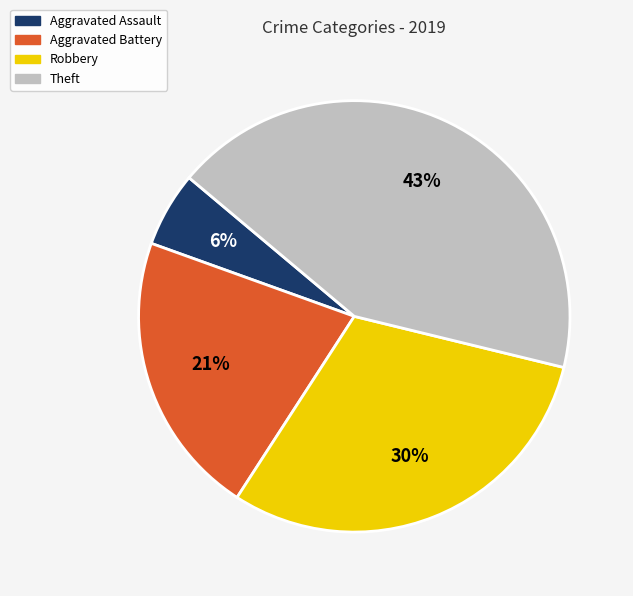

To the nearest percent, what is the combined percentage of Robbery and Theft?

73%